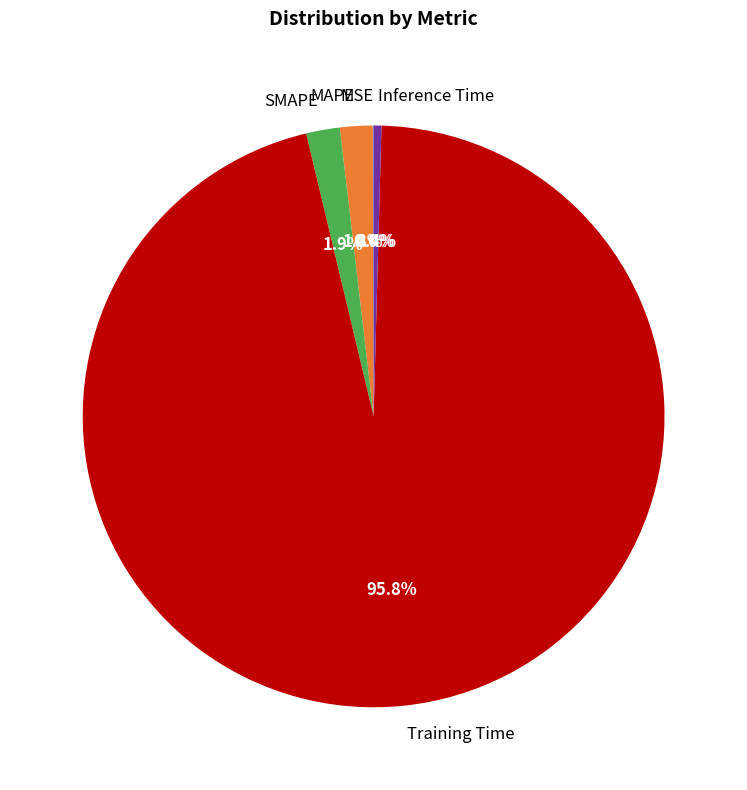

Is it true that SMAPE is 2% of the pie?

True